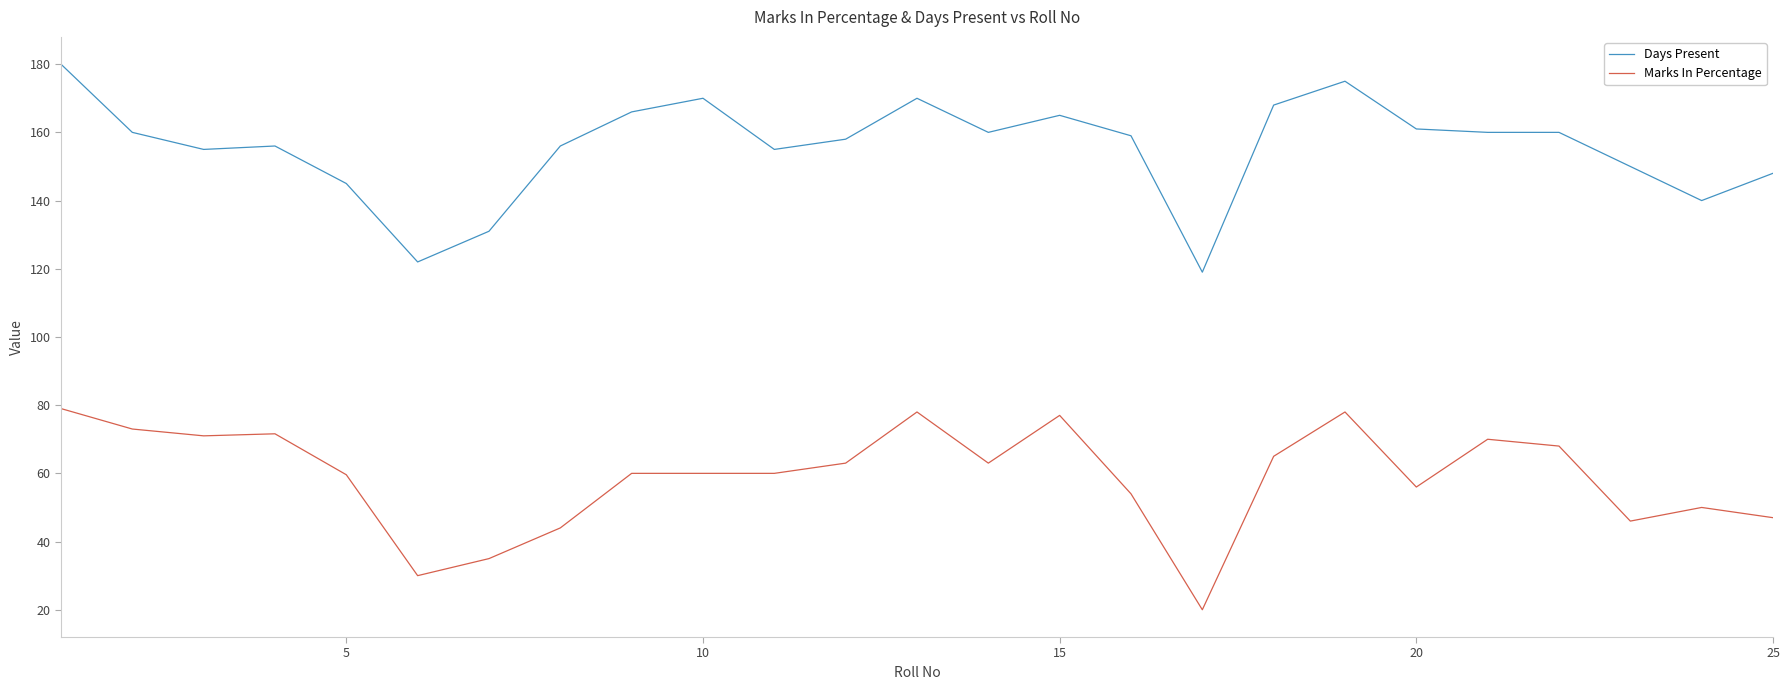

True or false: Marks In Percentage and Days Present intersect in this chart.

False